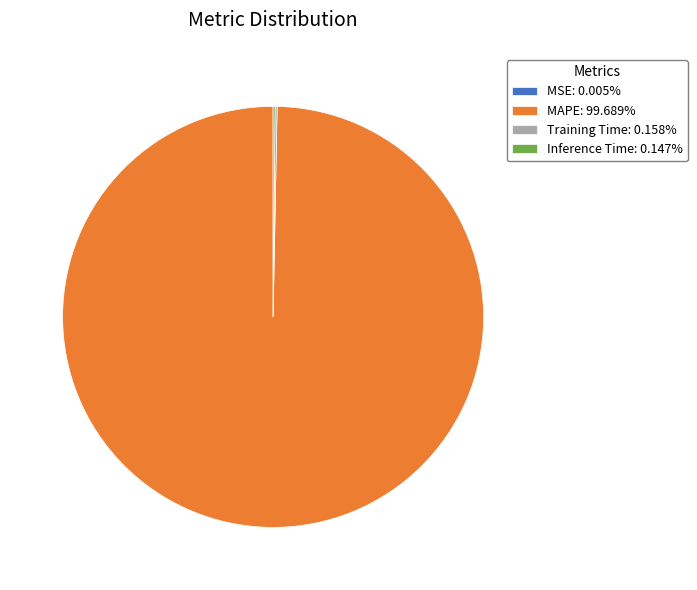

Does any single category account for the majority?

Yes